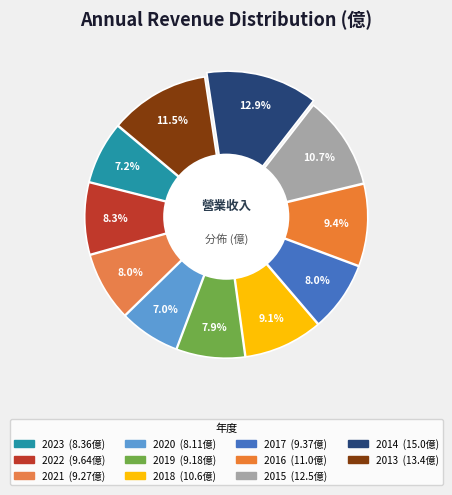

How many slices are in this pie chart?

11